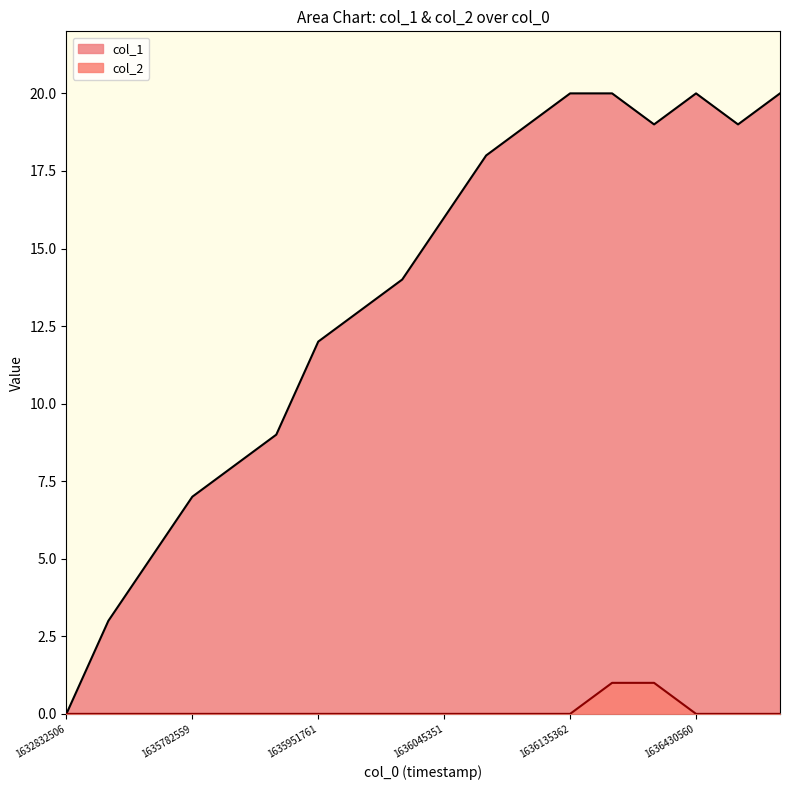

What is the spread (max minus min) of values at 1636156964?

19